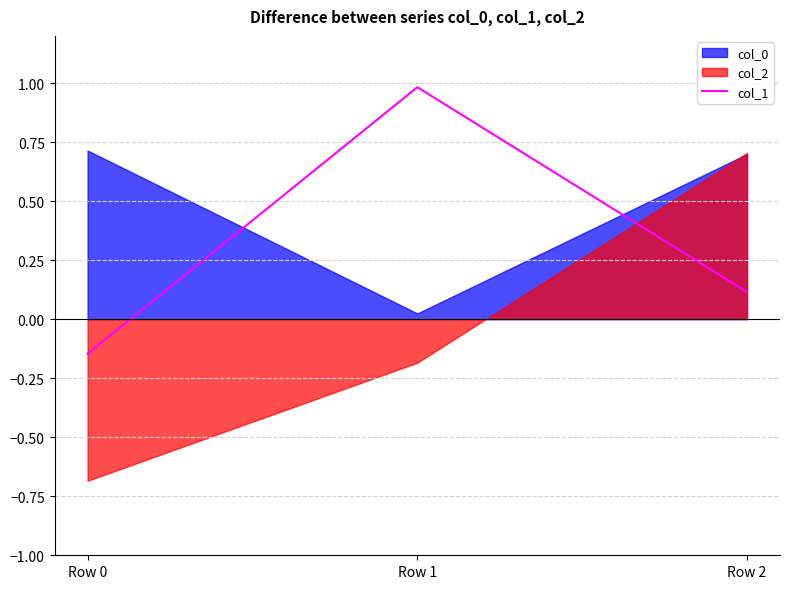

At which category does the chart reach its peak across all series?

Row 1